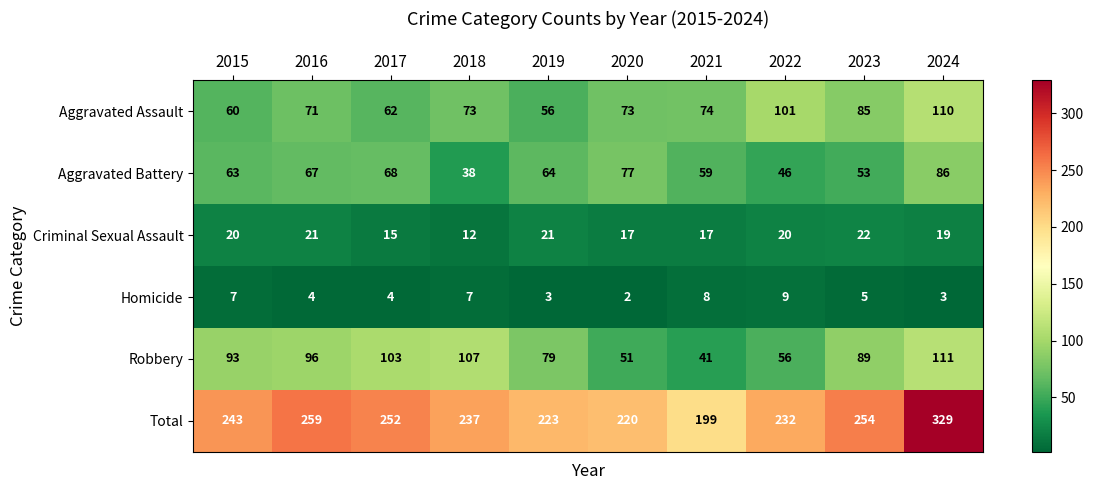

What is the greatest value displayed?

329